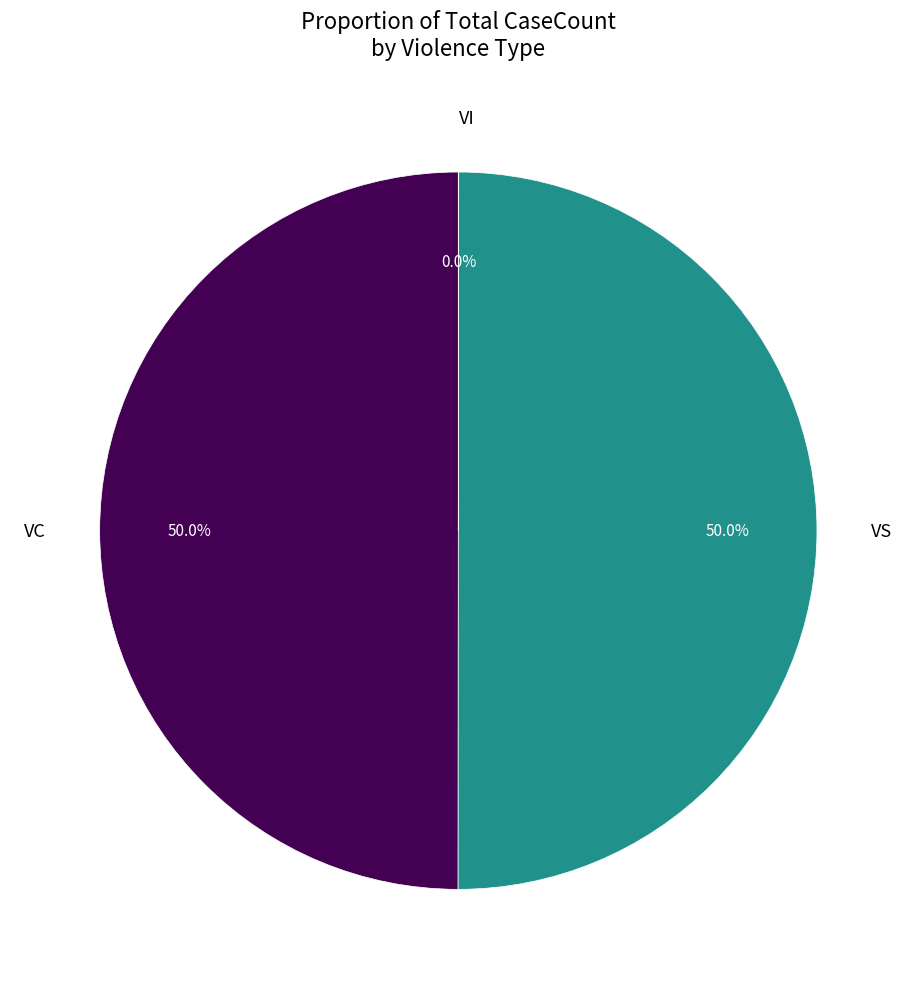

How much of the chart is everything except VS?

50.0%